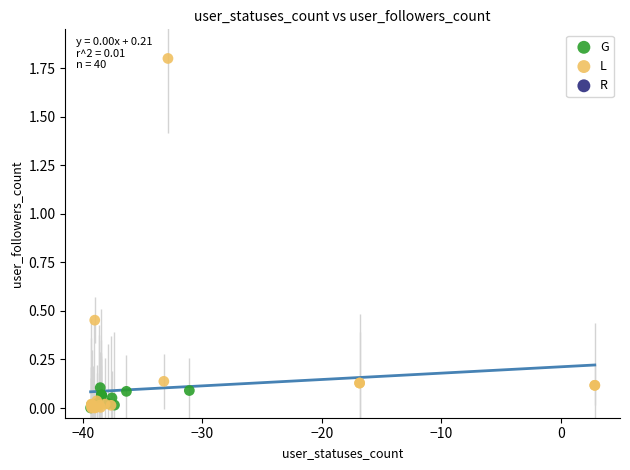

Which series contains the highest Y value?

L